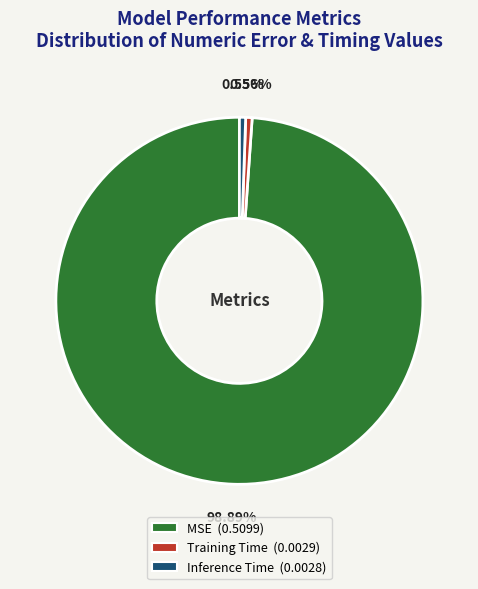

How many segments does this pie chart have?

3